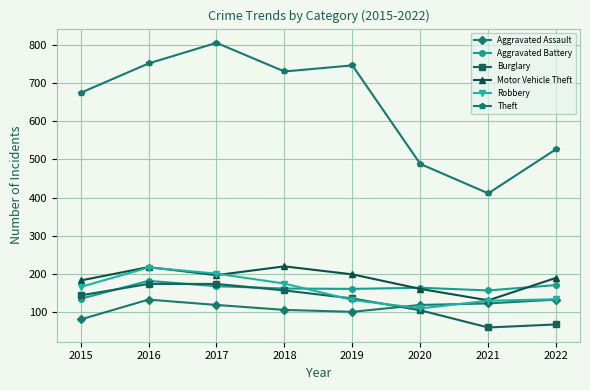

Is it true that Aggravated Battery equals 171 at 2022?

True